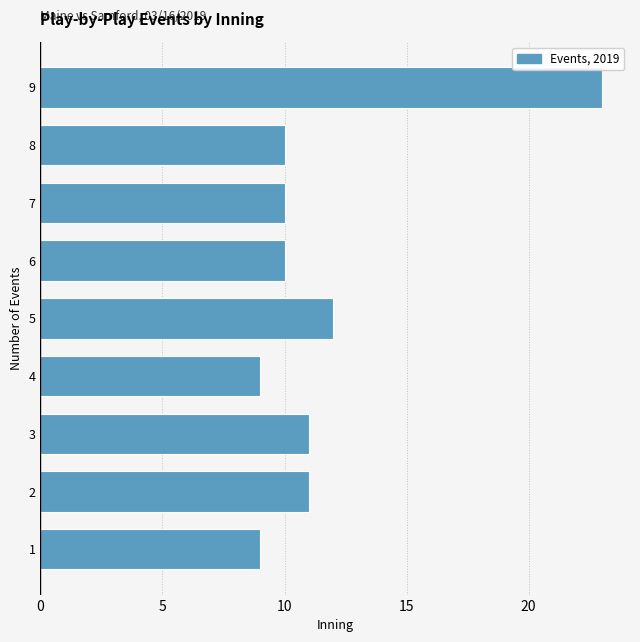

Reading bottom to top, list all the values displayed in this chart.

9	11	11	9	12	10	10	10	23